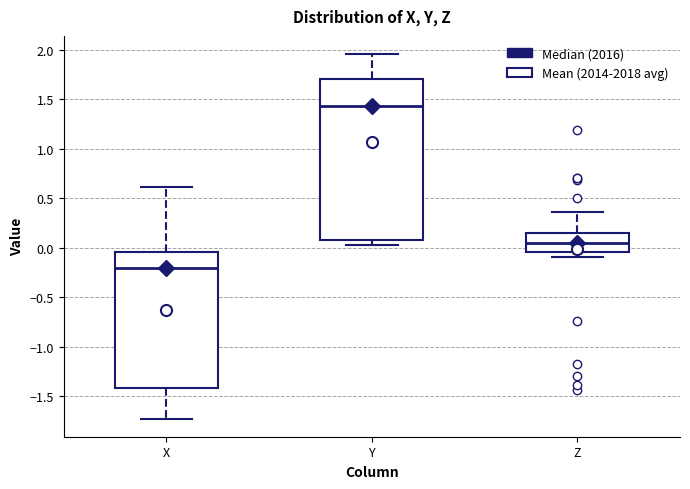

Reading left to right, transcribe this box plot: for each box, give where its median line is, the range the box spans, and where its two whiskers end, as read against the y-axis. The values are not printed on the chart, so give them approximately, as read against the axis.

X: median -0.20, box -1.40 to -0.05, whiskers -1.70 to 0.60
Y: median 1.45, box 0.10 to 1.70, whiskers 0.05 to 1.95
Z: median 0.05, box -0.05 to 0.15, whiskers -0.10 to 0.35